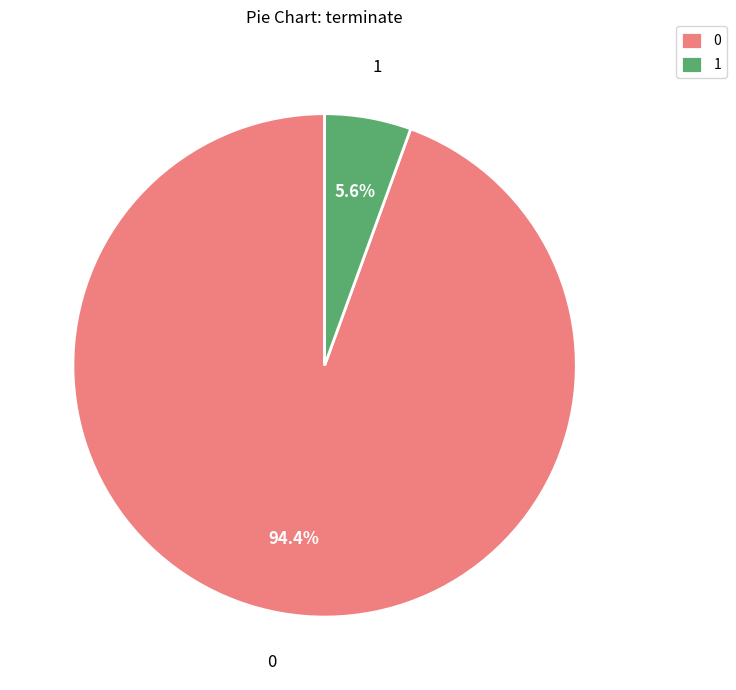

To the nearest percent, what percentage of the pie is 0?

94%